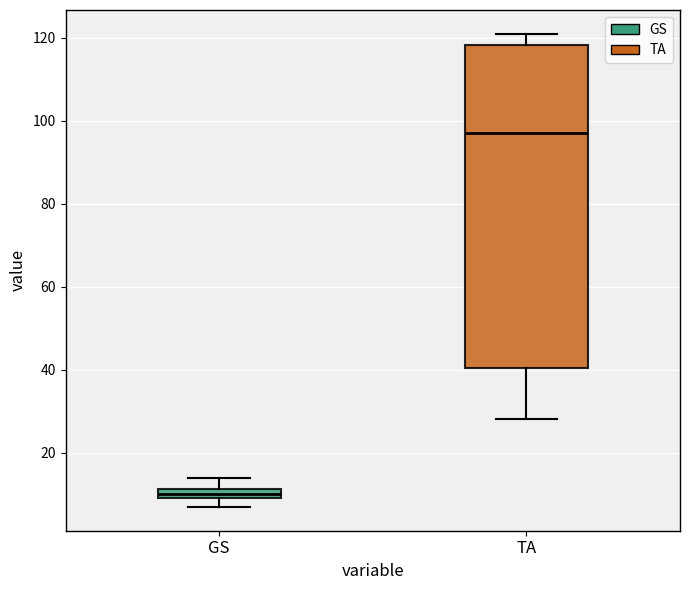

Where does the lower whisker of the box for GS end on the y-axis? The values are not printed on the chart, so give them approximately, as read against the axis.

6